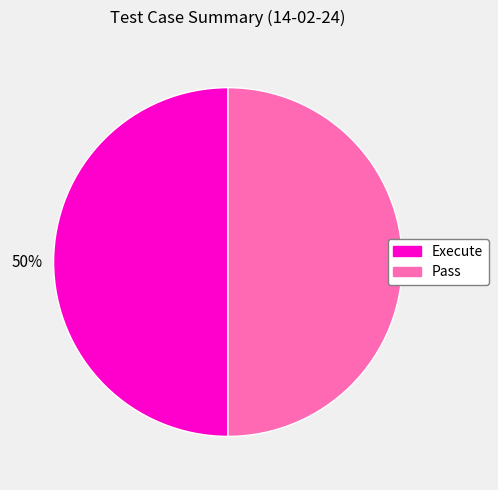

To the nearest percent, what is the average slice percentage?

50%